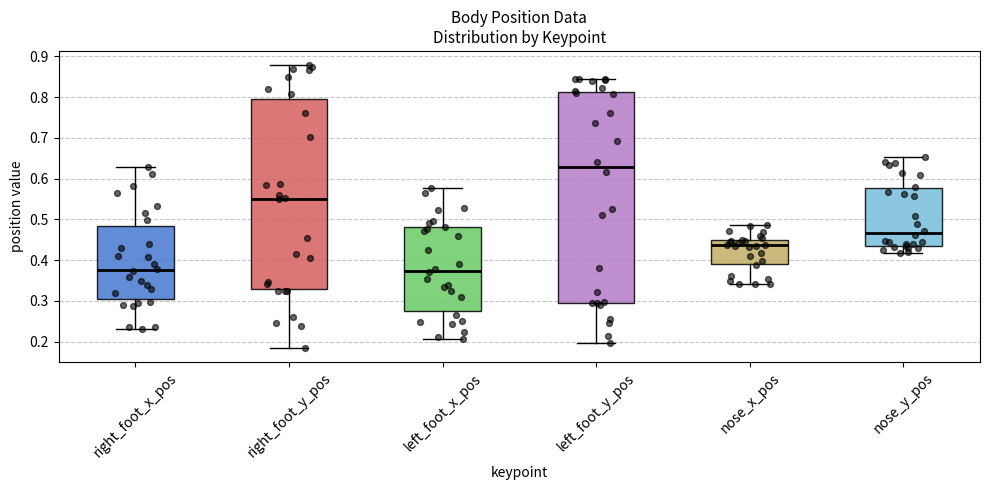

Reading left to right, read every box against the y-axis: the position of its median line, the range the box covers, and the ends of its whiskers. The values are not printed on the chart, so give them approximately, as read against the axis.

right_foot_x_pos: median 0.38, box 0.30 to 0.48, whiskers 0.23 to 0.63
right_foot_y_pos: median 0.55, box 0.33 to 0.80, whiskers 0.18 to 0.88
left_foot_x_pos: median 0.37, box 0.28 to 0.48, whiskers 0.21 to 0.58
left_foot_y_pos: median 0.63, box 0.30 to 0.81, whiskers 0.20 to 0.84
nose_x_pos: median 0.44, box 0.39 to 0.45, whiskers 0.34 to 0.49
nose_y_pos: median 0.47, box 0.44 to 0.58, whiskers 0.42 to 0.65